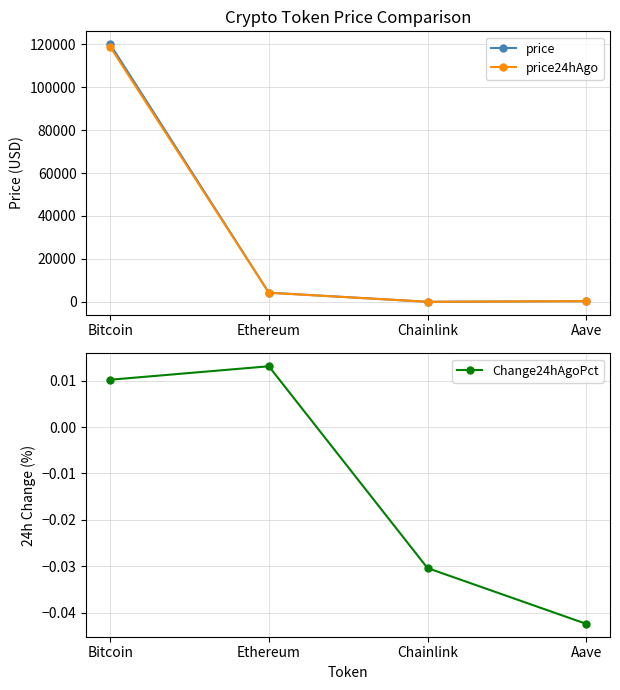

At which label does price first exceed 4277?

Bitcoin